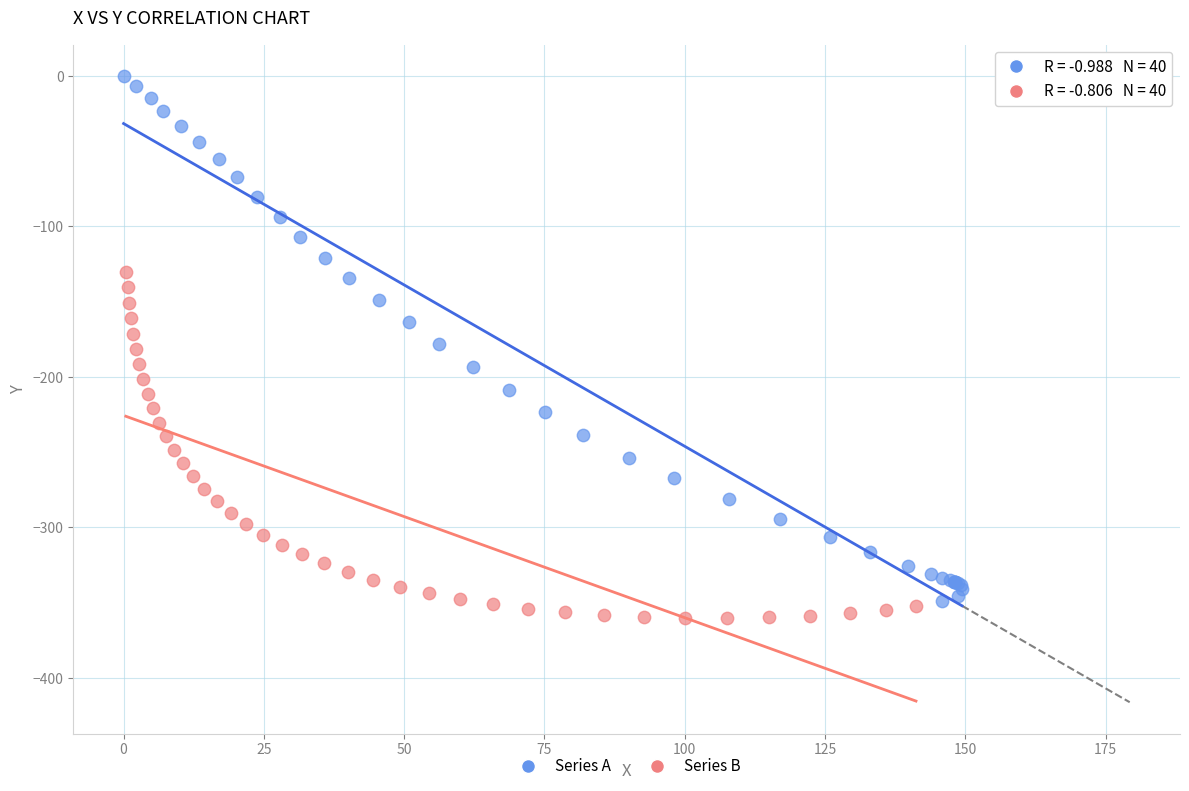

Which series has the largest Y range (max minus min)?

Series A